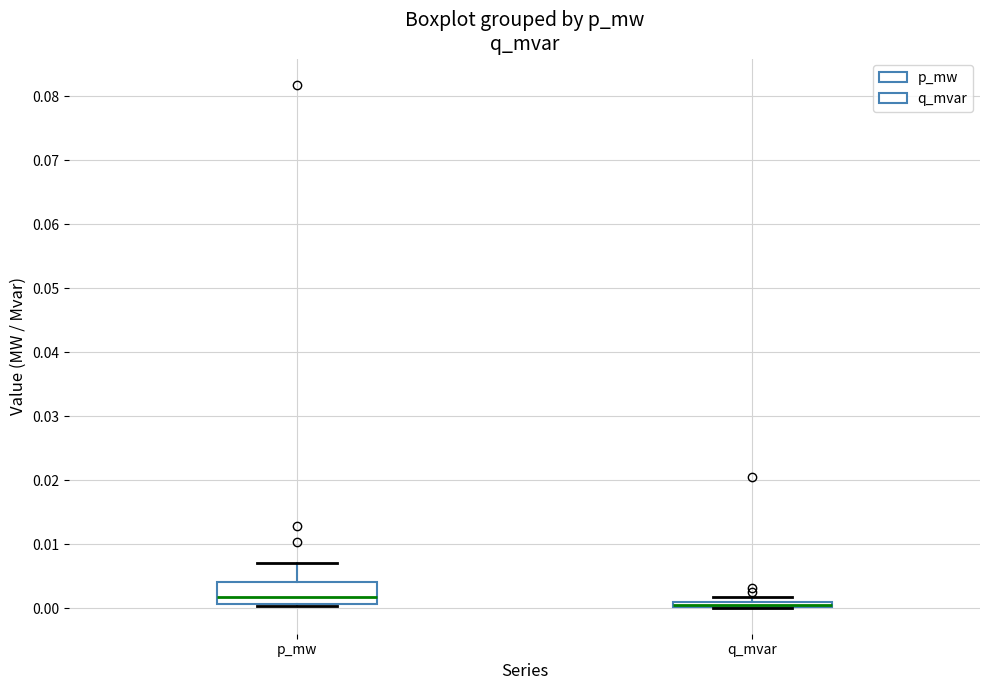

Where is the upper edge of the box for q_mvar on the y-axis? The values are not printed on the chart, so give them approximately, as read against the axis.

0.001